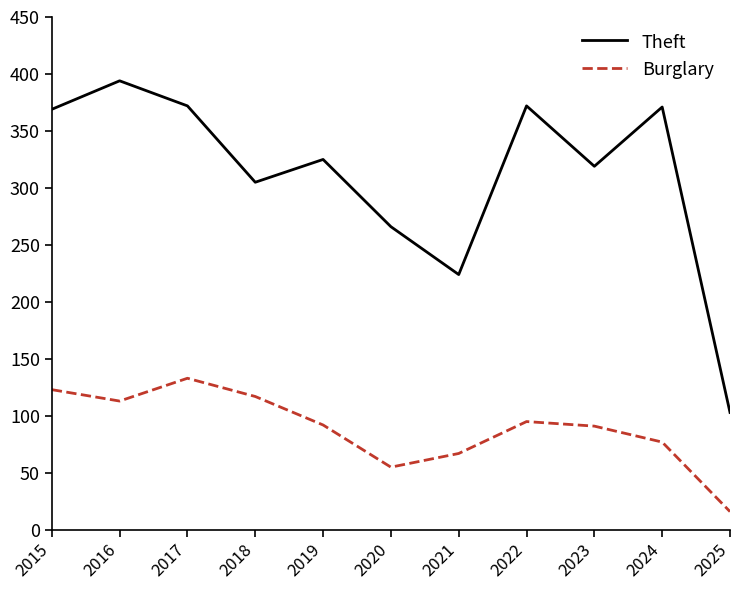

True or false: Burglary and Theft intersect in this chart.

False